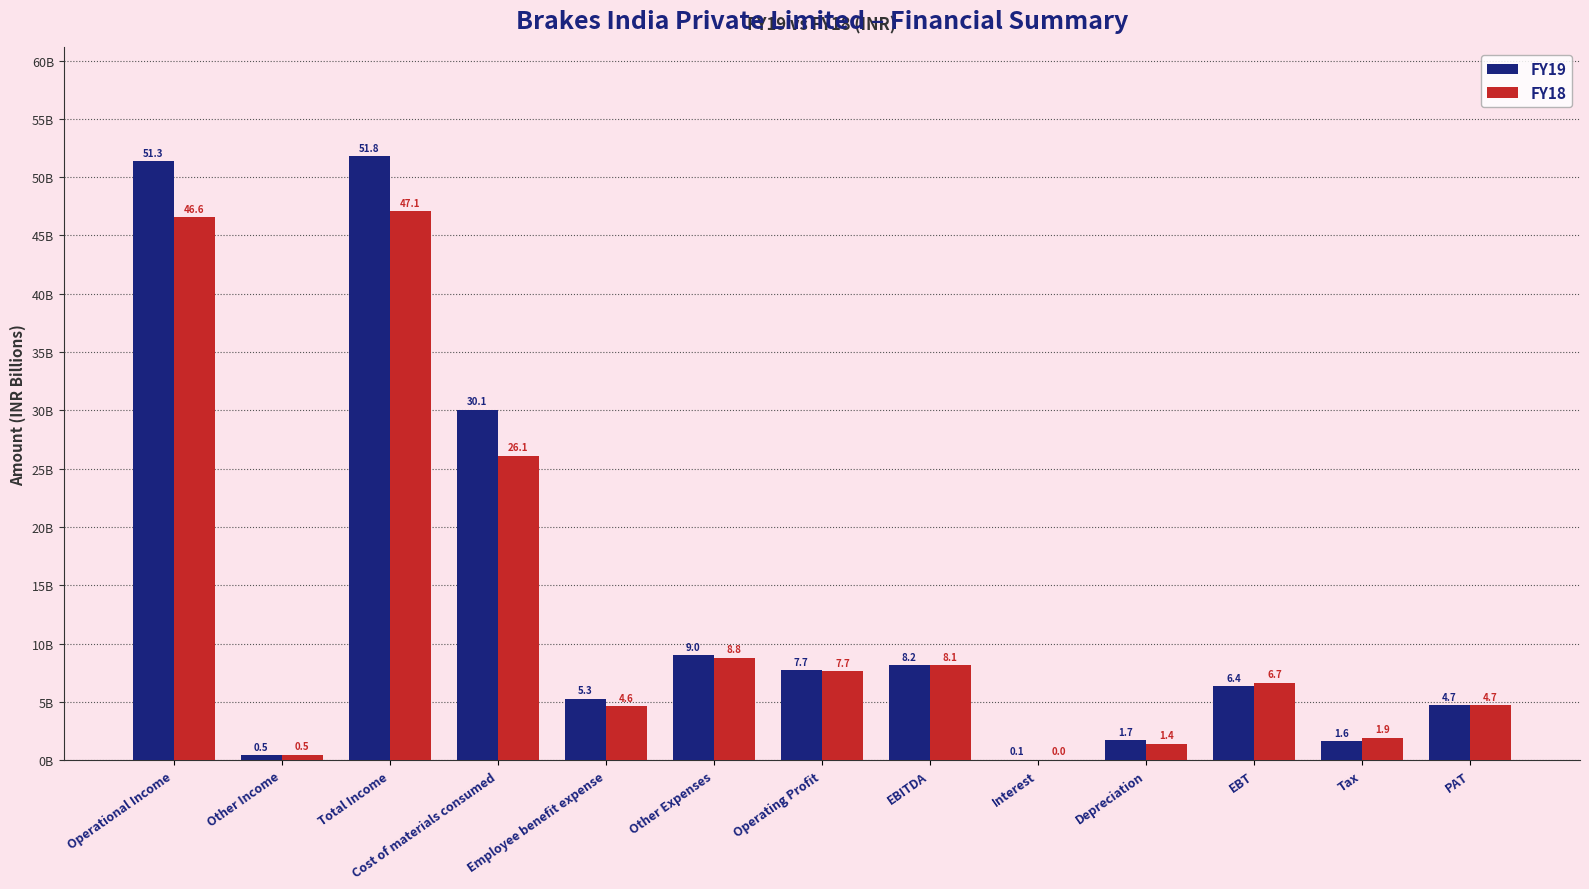

Which series has the widest spread of values?

FY19